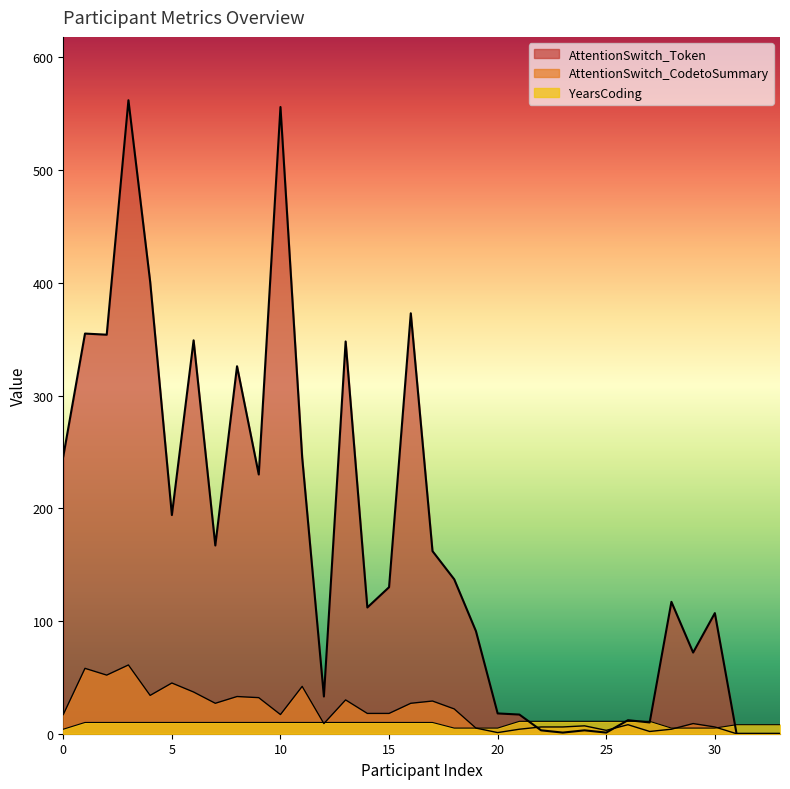

Reading left to right, list all the values displayed in this chart.

YearsCoding: 4	10	10	10	10	10	10	10	10	10	10	10	10	10	10	10	10	10	5	5	5	11	11	11	11	11	11	11	5	5	5	8	8	8
AttentionSwitch_CodetoSummary: 17	58	52	61	34	45	37	27	33	32	17	42	9	30	18	18	27	29	22	5	1	4	6	6	7	3	8	2	4	9	6	0	0	0
AttentionSwitch_Token: 246	355	354	562	401	194	349	167	326	230	556	245	33	348	112	130	373	162	137	91	18	17	3	1	3	1	12	10	117	72	107	0	0	0